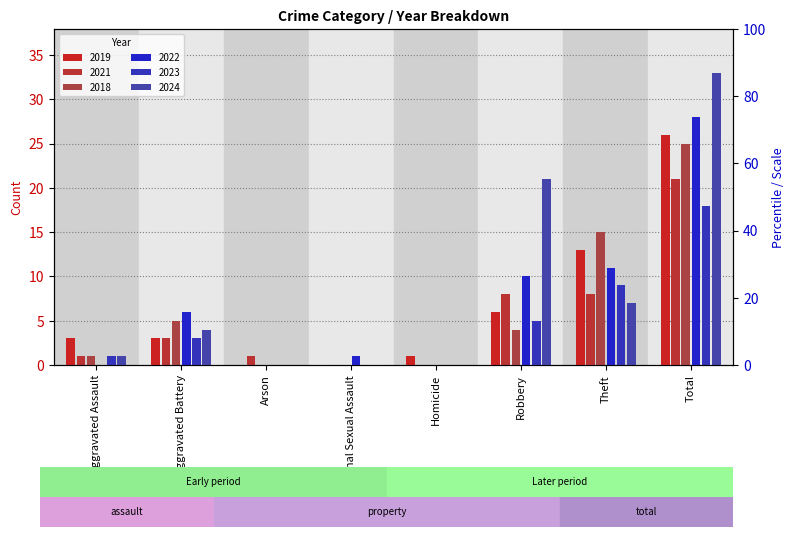

Reading left to right, what are all the values shown in this chart?

2019: 3	3	0	0	1	6	13	26
2021: 1	3	1	0	0	8	8	21
2018: 1	5	0	0	0	4	15	25
2022: 0	6	0	1	0	10	11	28
2023: 1	3	0	0	0	5	9	18
2024: 1	4	0	0	0	21	7	33